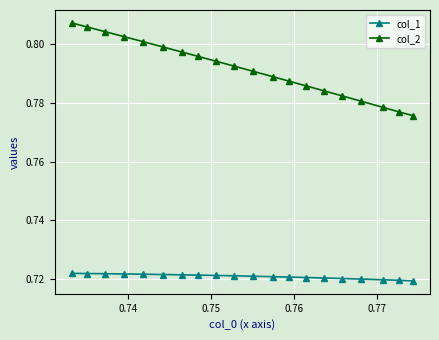

What is the value of the col_1 point at the 18th from the left?

0.7